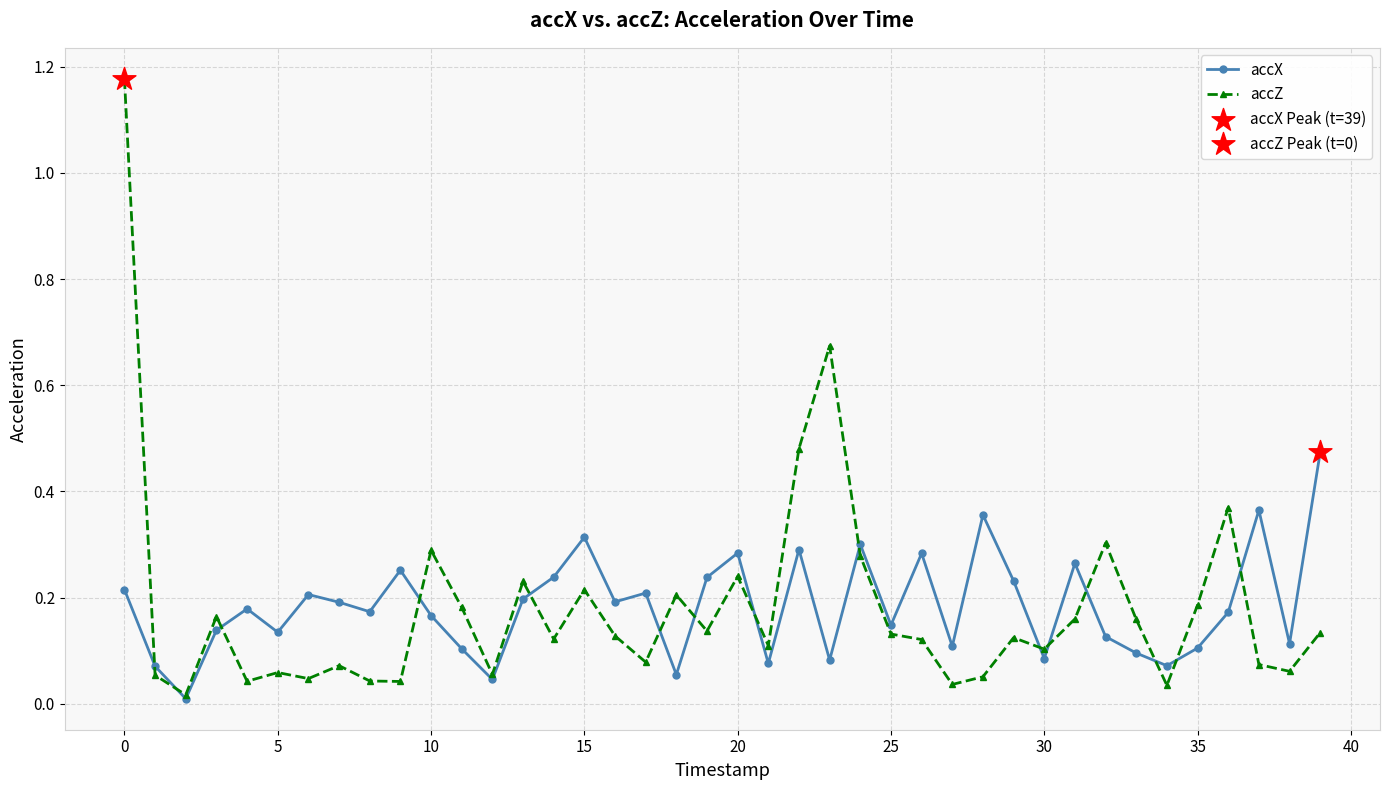

Which series has the largest range (max minus min)?

accZ